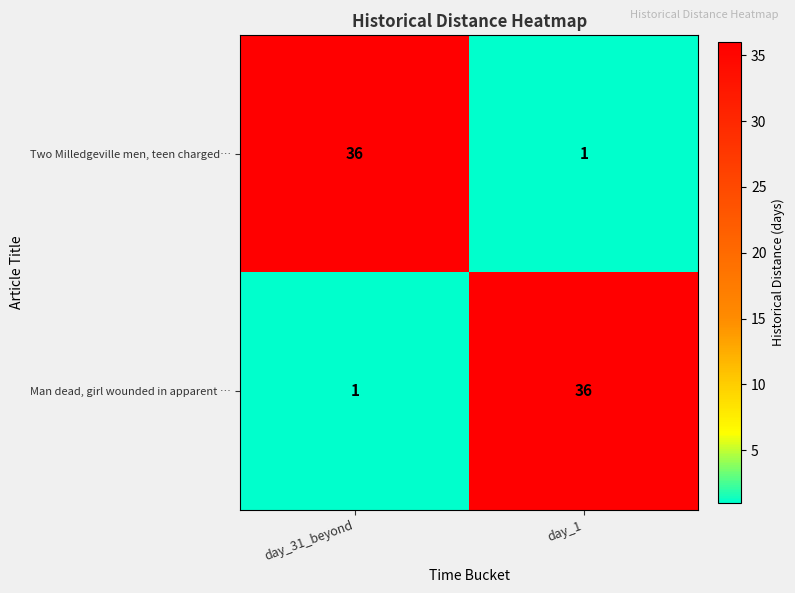

What is the difference between the maximum and minimum values in the Two Milledgeville men, teen charged… series?

35